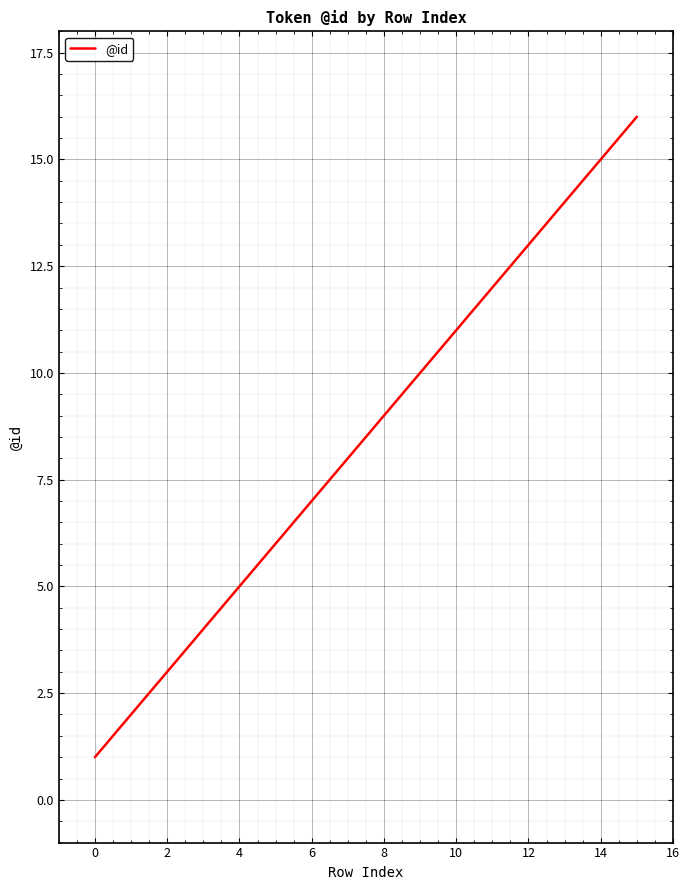

What is the difference between the maximum and minimum values?

15